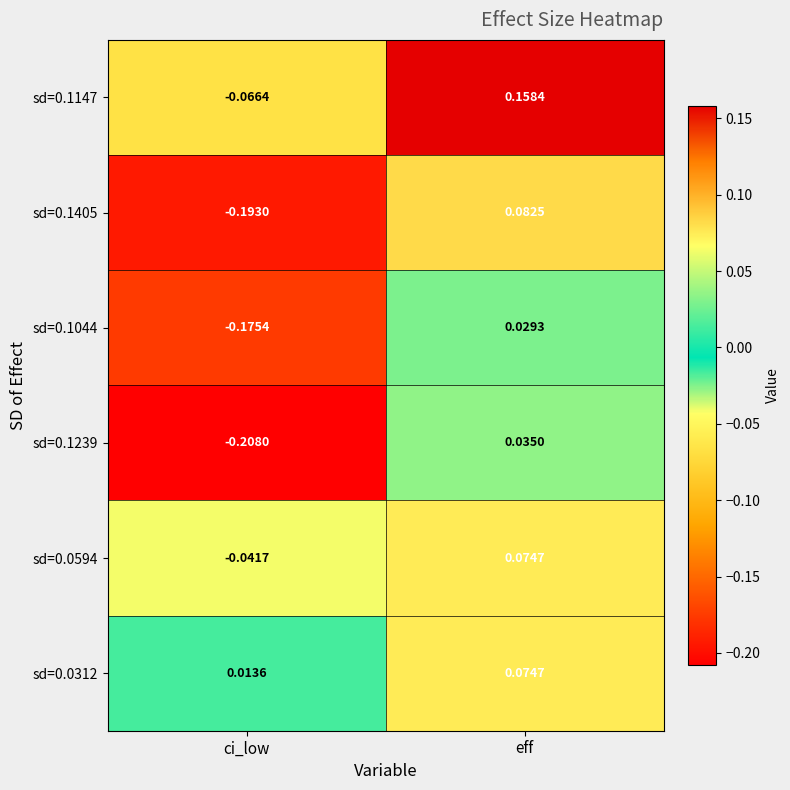

Where is sd=0.0312 nearest to the value 0?

ci_low